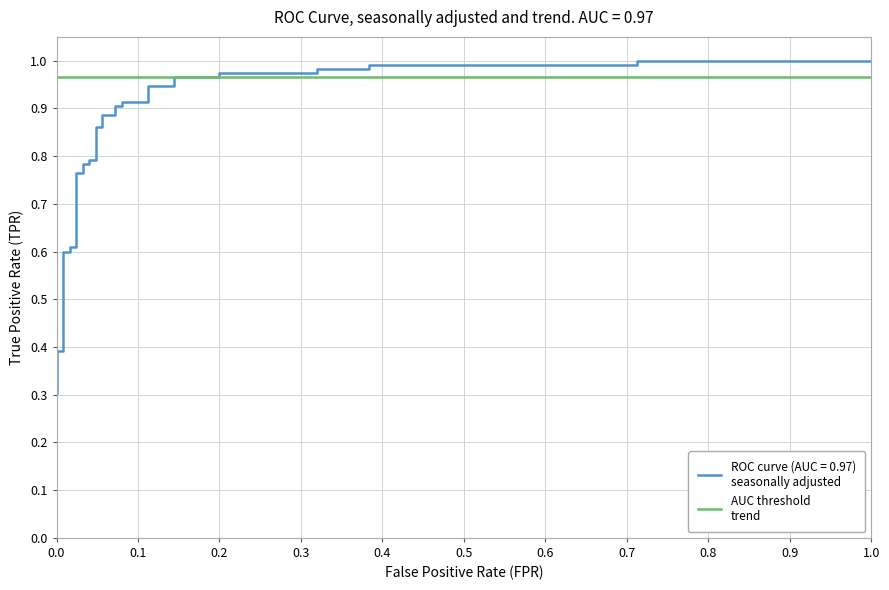

What is the difference between the second highest and second lowest values?

0.7